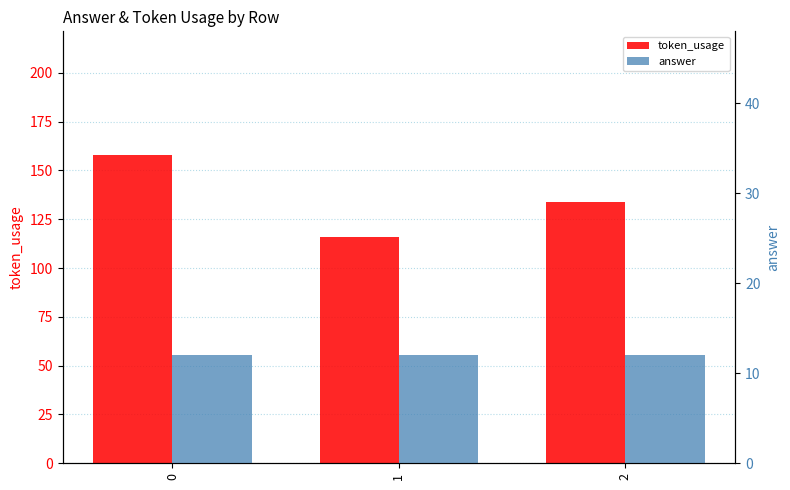

Count the number of data series in this chart.

2